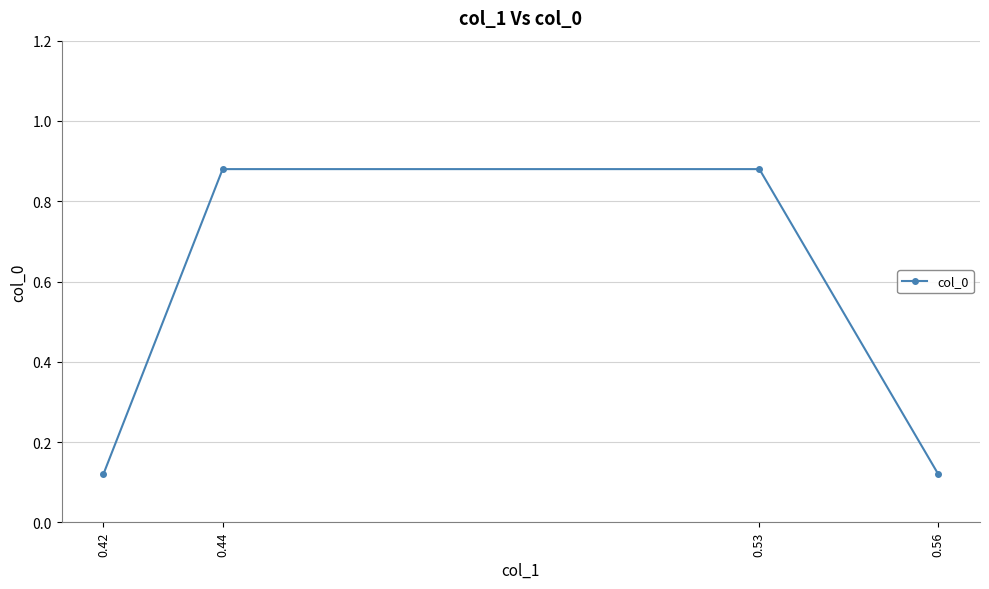

What is the difference between the maximum and second lowest values?

0.8